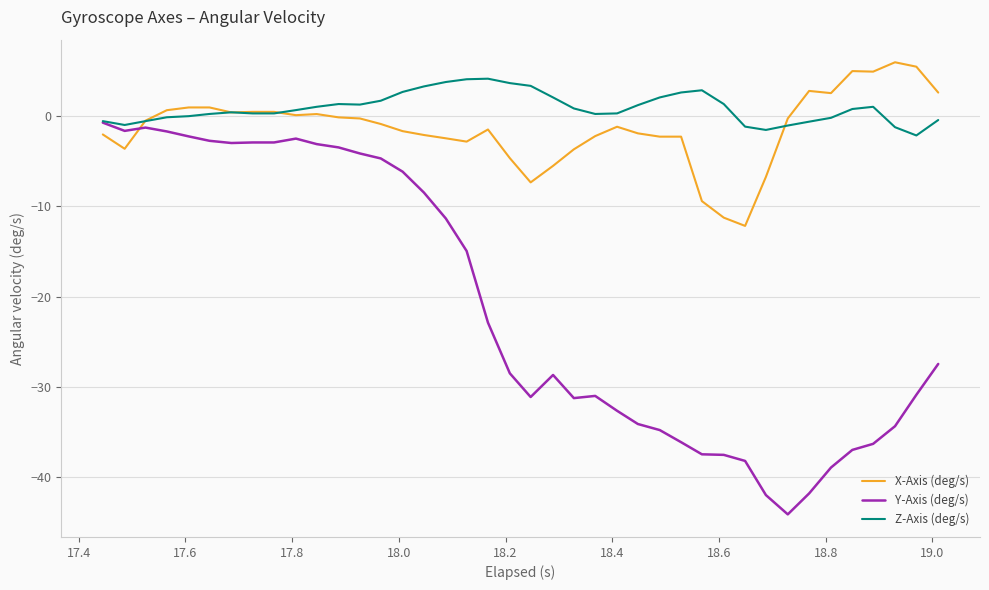

True or false: Y-Axis (deg/s) and X-Axis (deg/s) cross at least once.

True